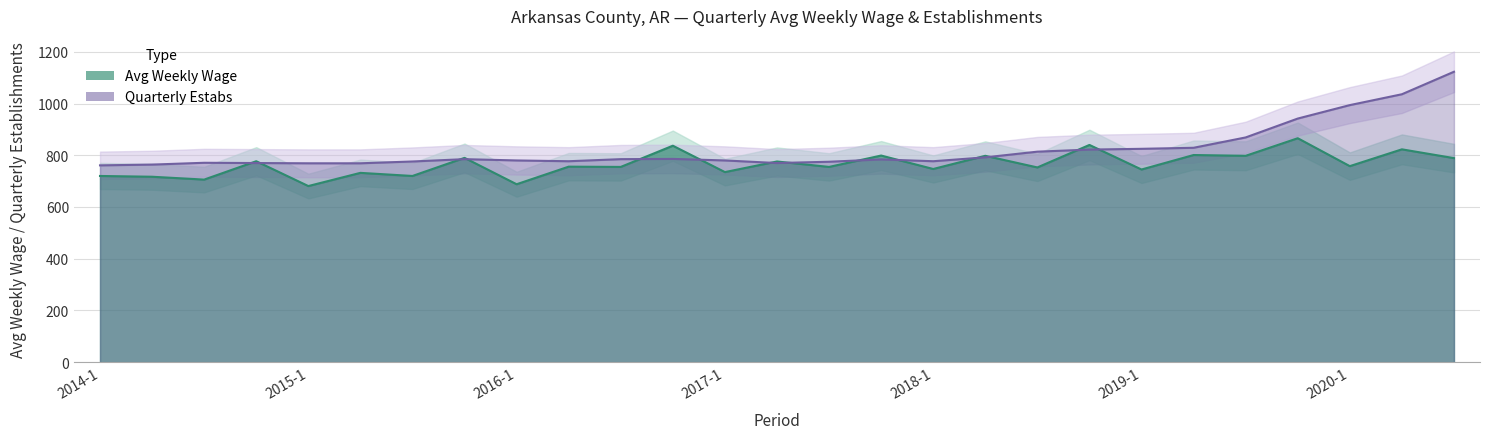

At 2015-1, list the series in order from smallest to largest.

avg_wkly_wage, qtrly_estabs